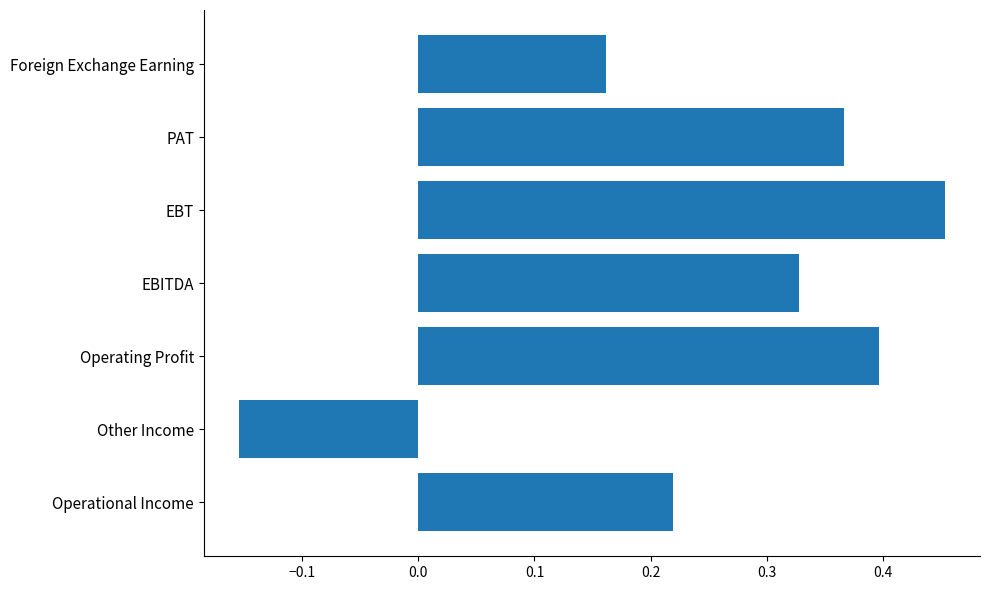

What is the sum of all values?

1.8